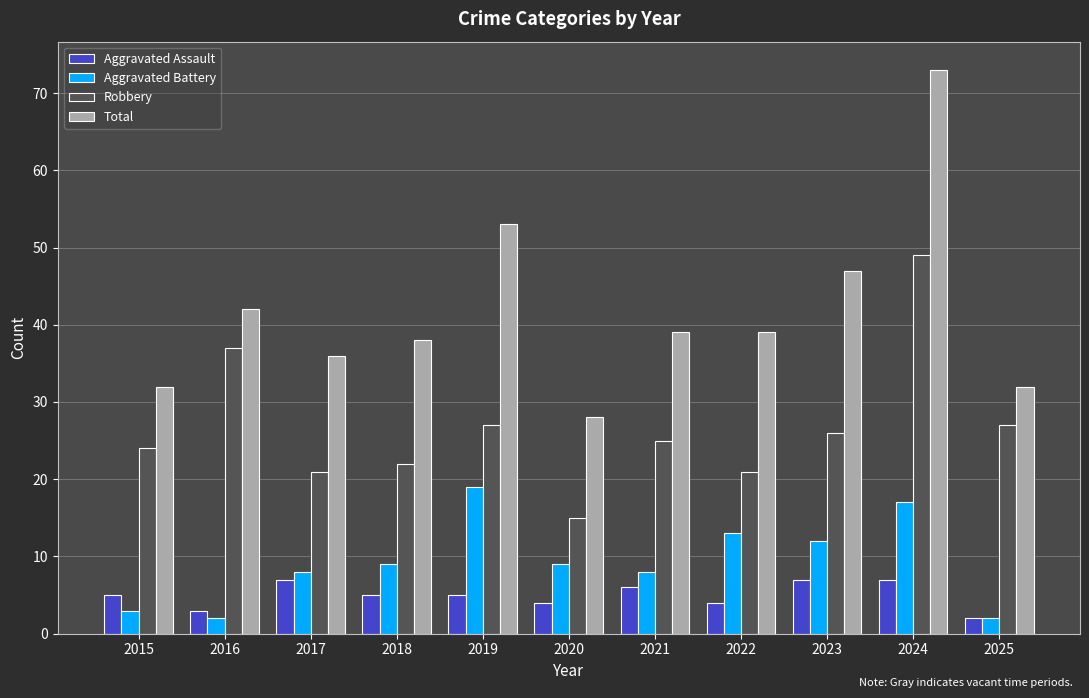

What is the difference between the maximum and minimum values in the Robbery series?

34